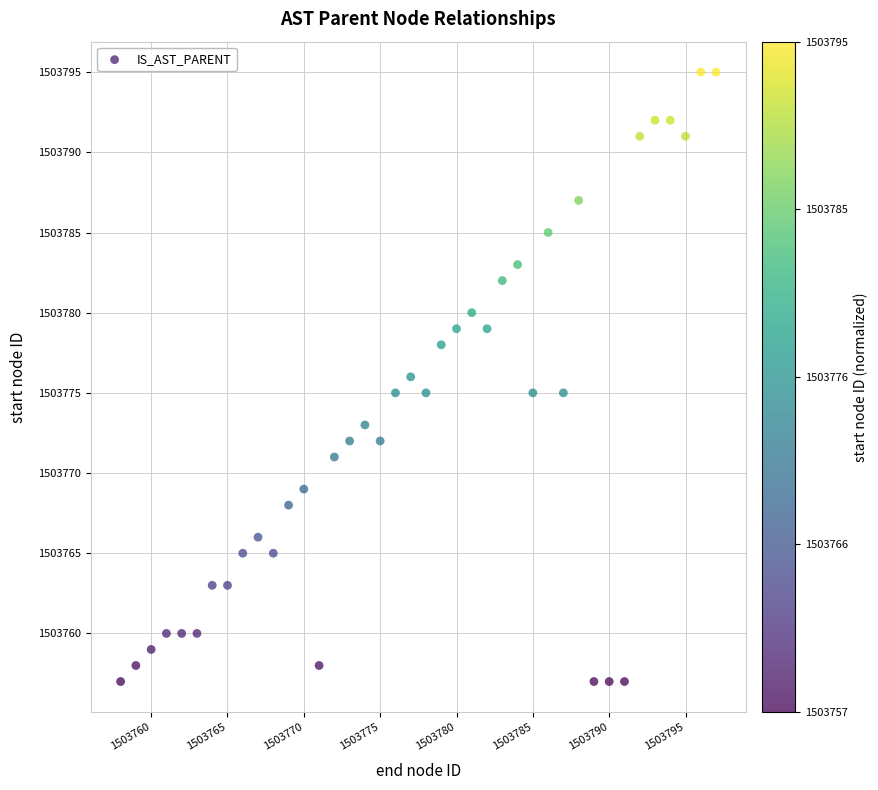

What is the range of Y values (max minus min)?

38